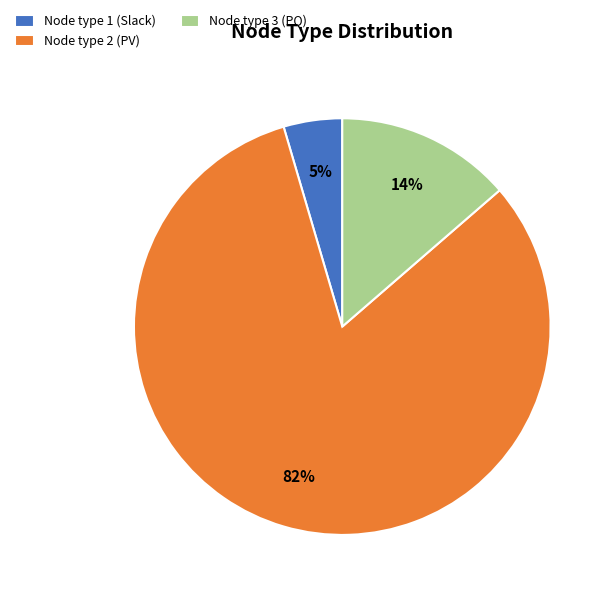

Does any single category account for the majority?

Yes